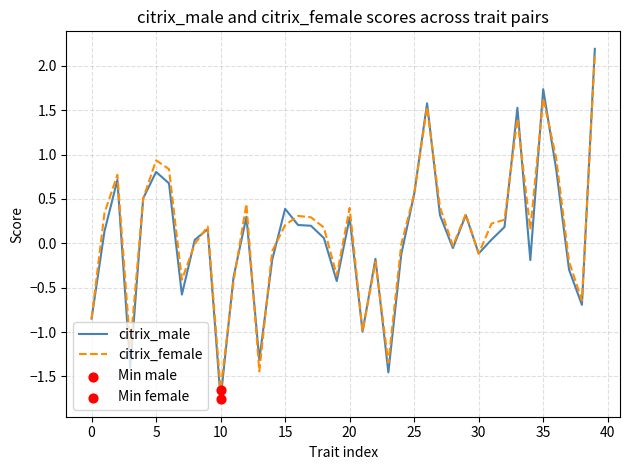

What is the minimum value for citrix_male?

-1.8